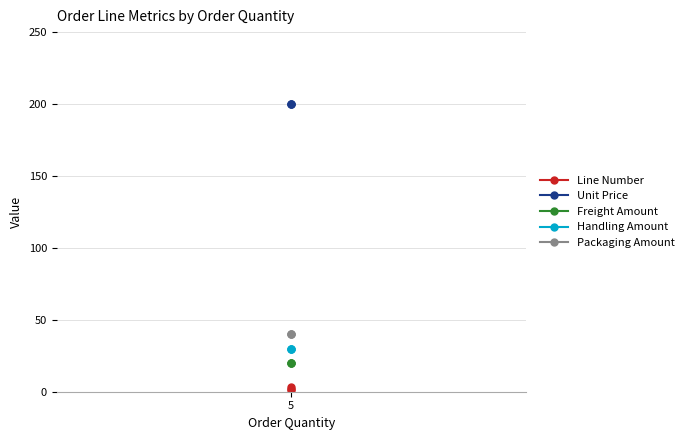

Does the chart have visible grid lines?

Yes